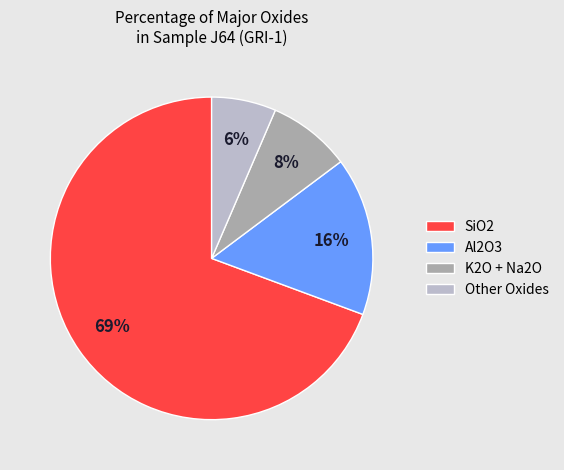

To the nearest percent, what is the average slice percentage?

25%